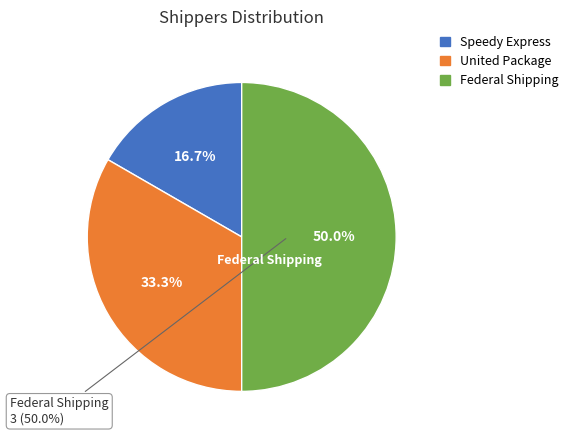

Rank the categories by value from lowest to highest.

Speedy Express, United Package, Federal Shipping